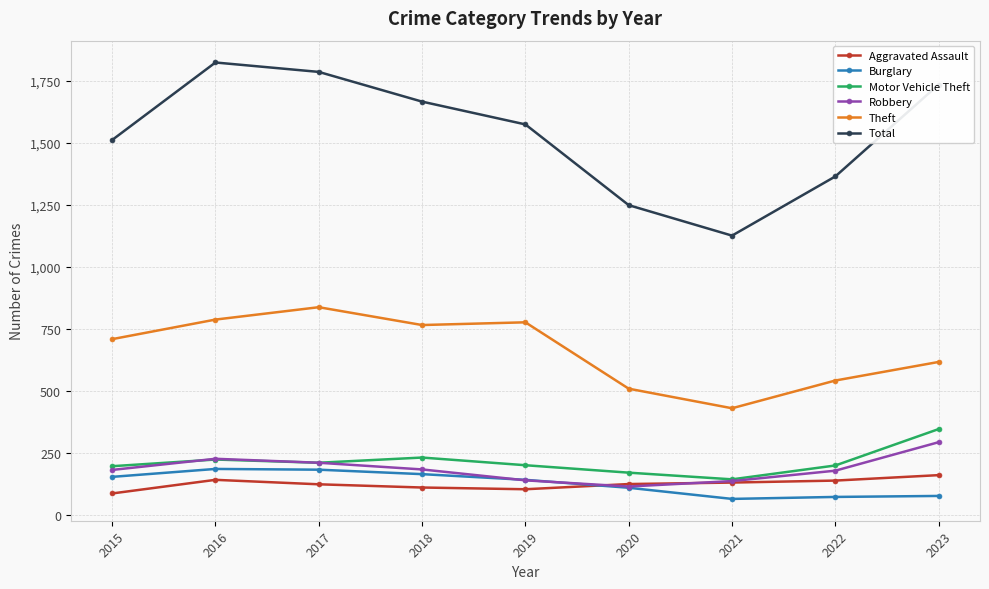

Between 2015 and 2018, which series saw the biggest shift?

Total